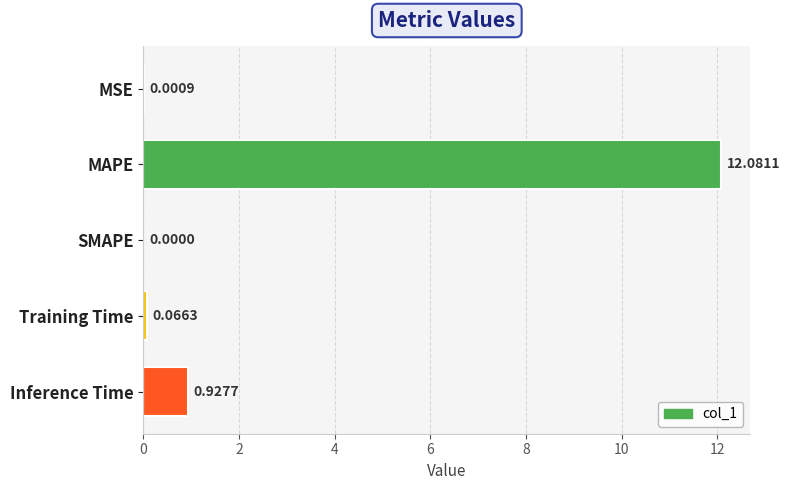

Between Inference Time and MAPE, which is larger?

MAPE